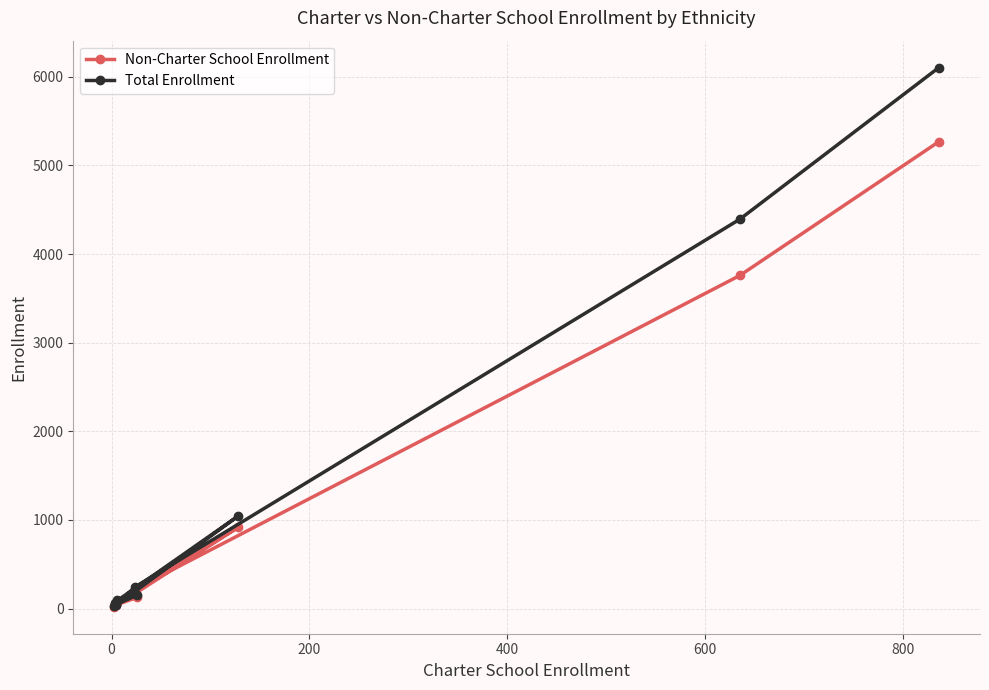

True or false: Non-Charter School Enrollment and Total Enrollment intersect in this chart.

False